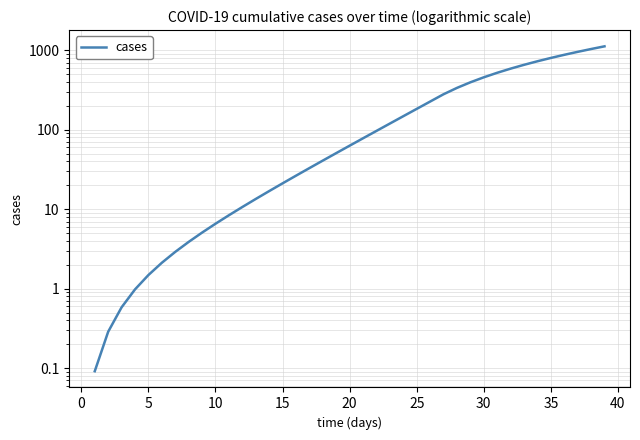

What is the difference between the values at 11 and 18?

40.2